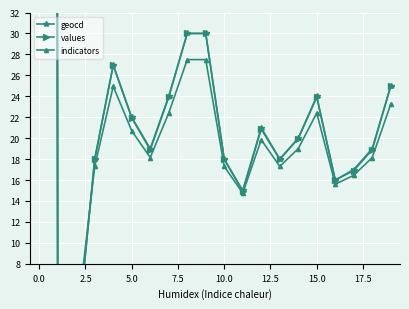

Count the number of categories in the chart.

20